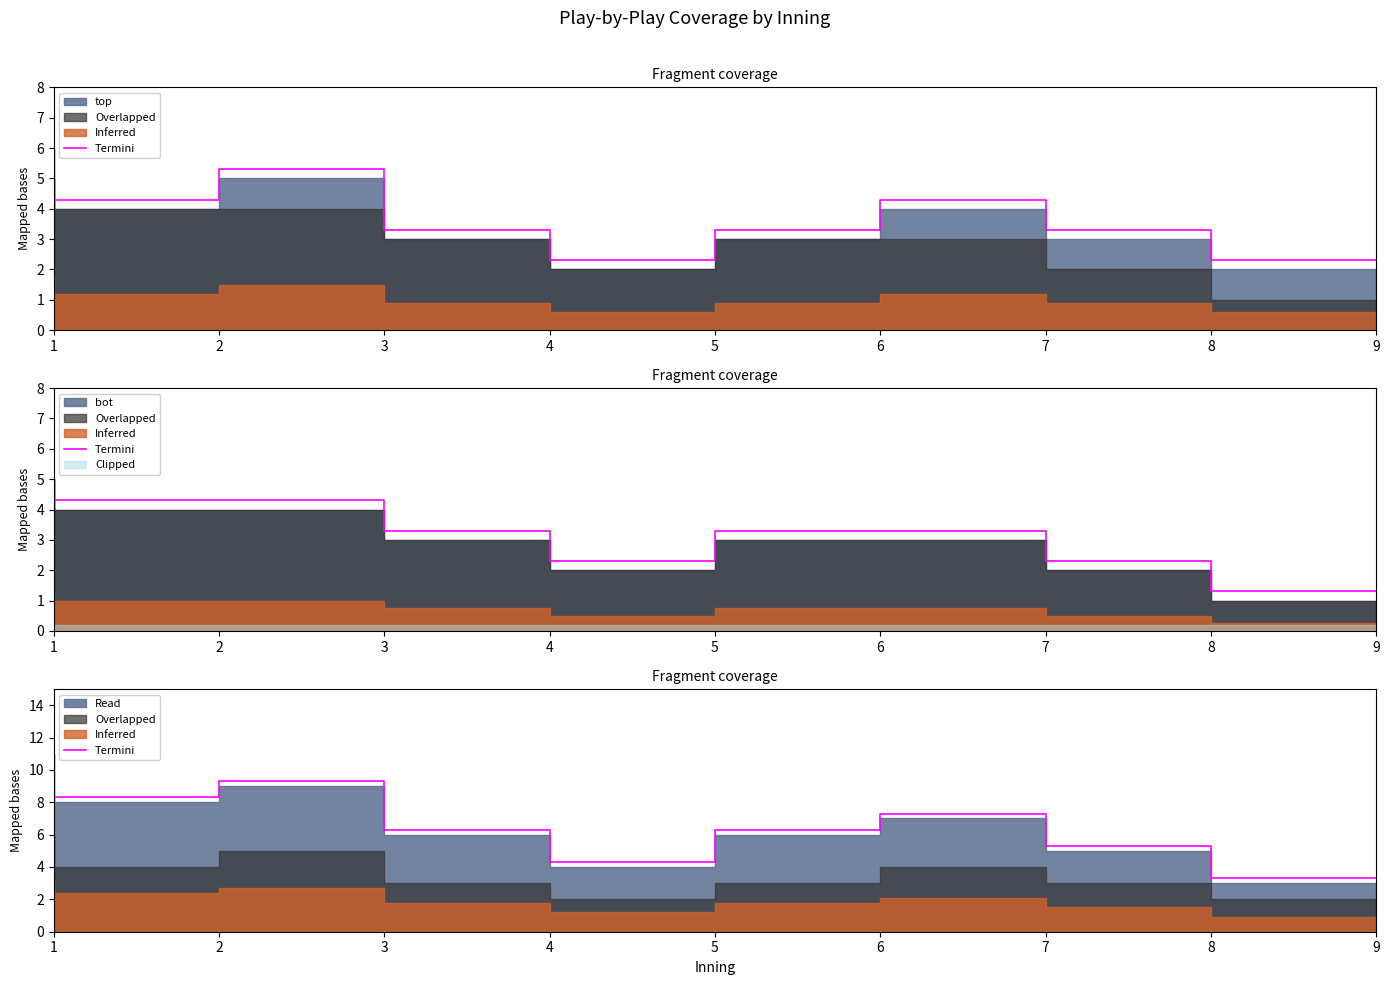

How many categories are shown in the chart?

9